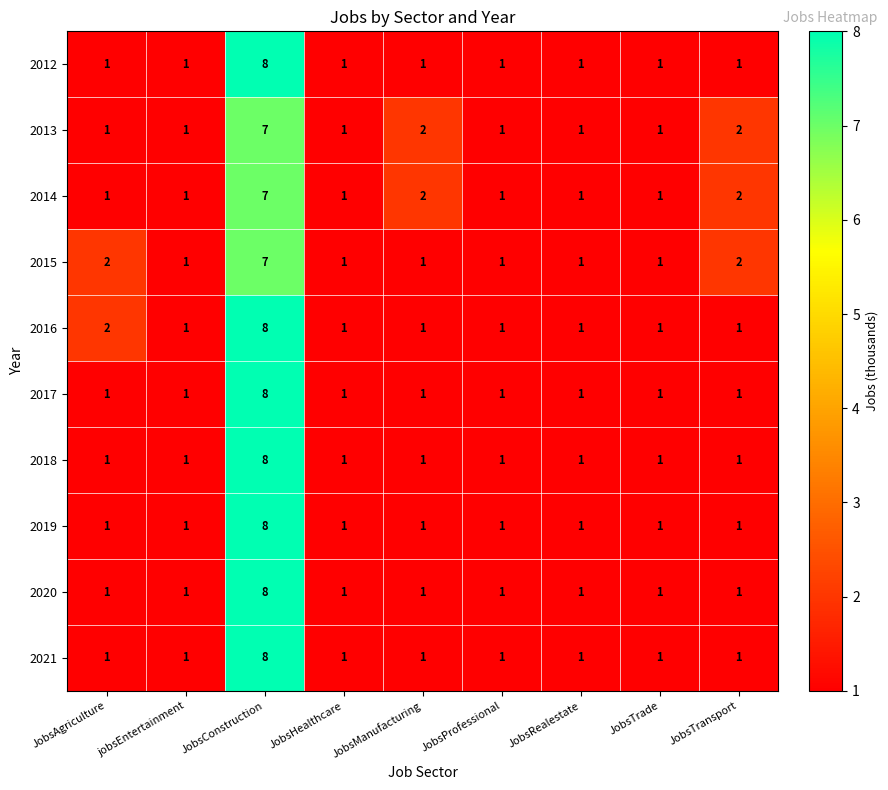

How many 2018 values are between 1 and 2?

8